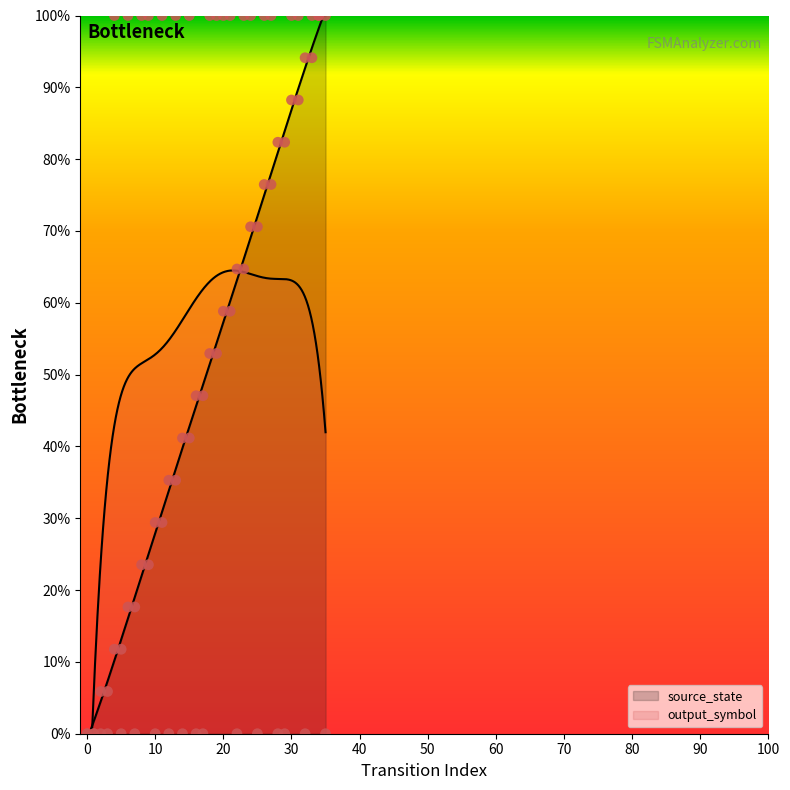

At how many categories does at least one series exceed 42?

27